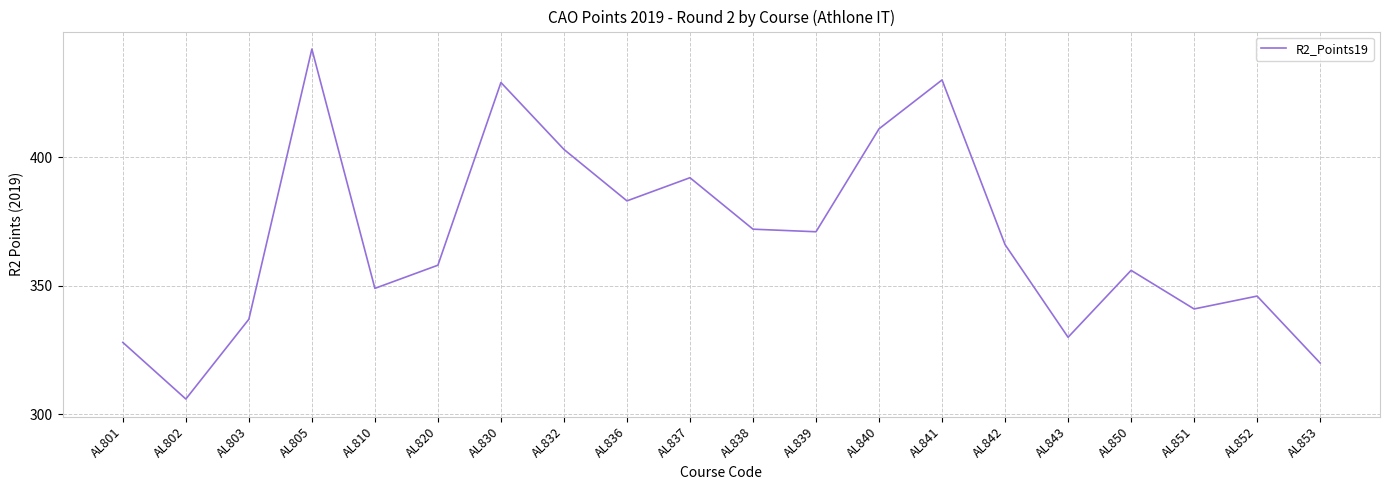

The value at AL832 is 403. True or false?

True